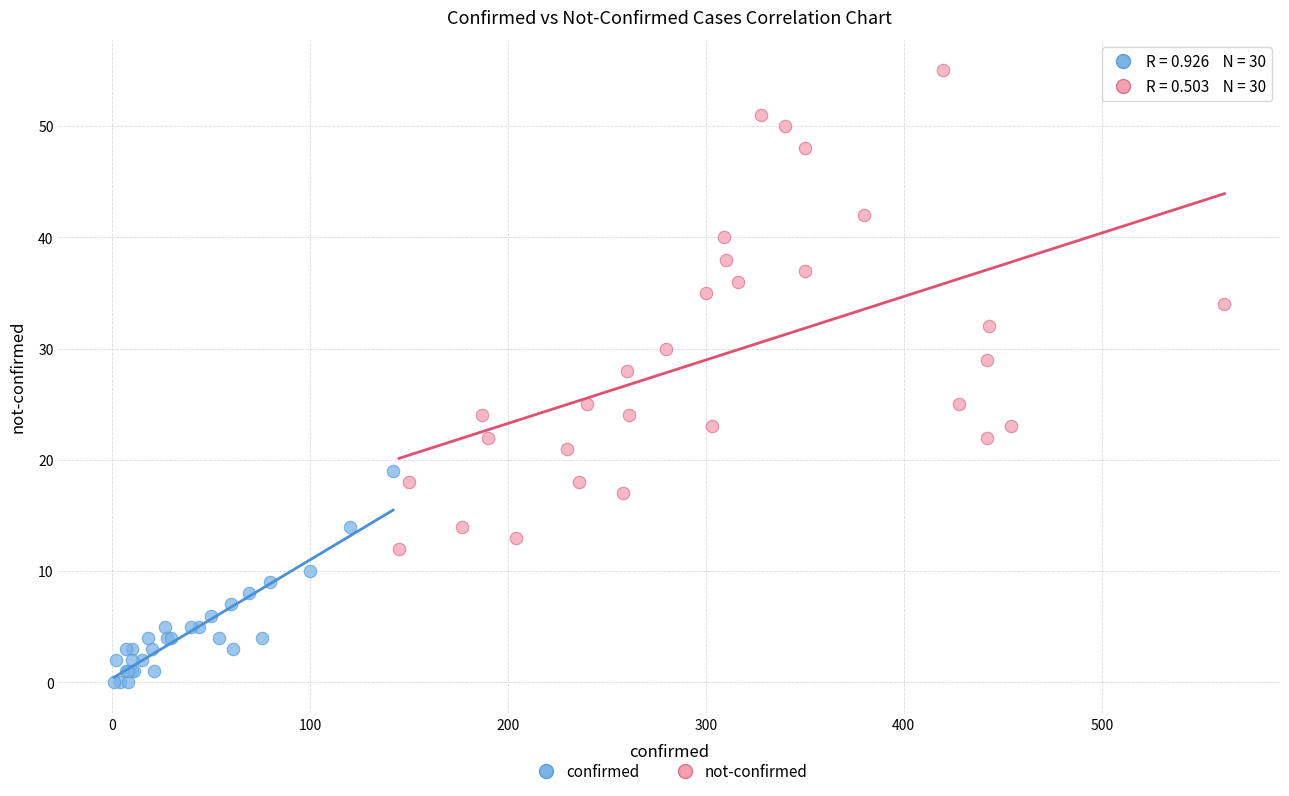

Which series reaches the minimum Y coordinate?

confirmed